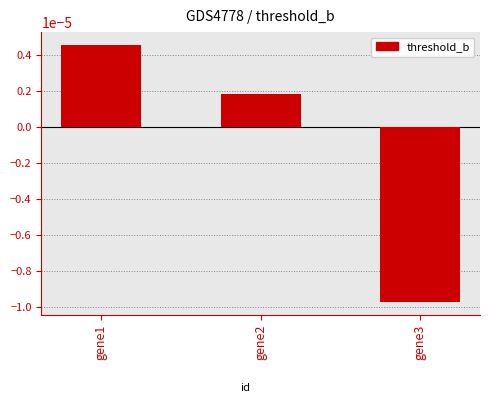

Which has a higher value, gene1 or gene2?

gene1